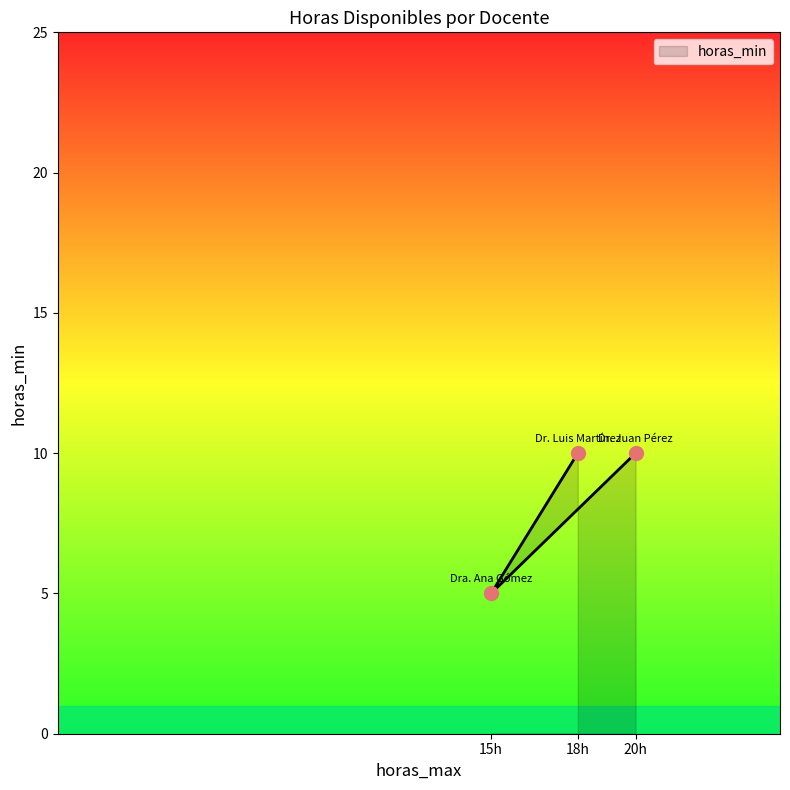

What is the difference between the values at 15h and 18h?

5